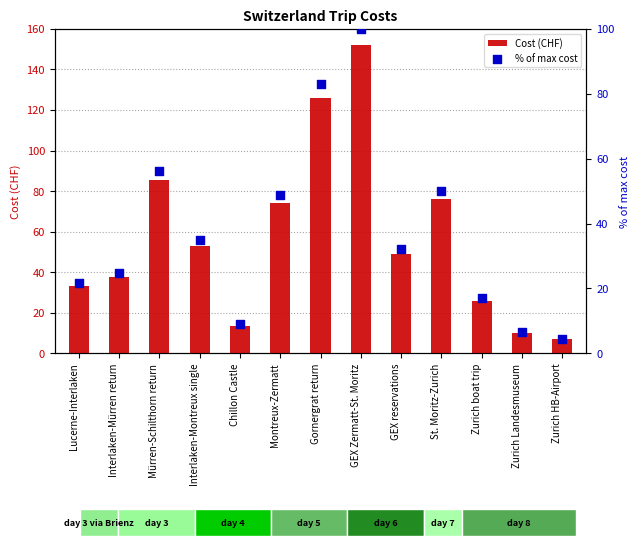

Which series has the widest spread of Y values?

Cost (CHF)